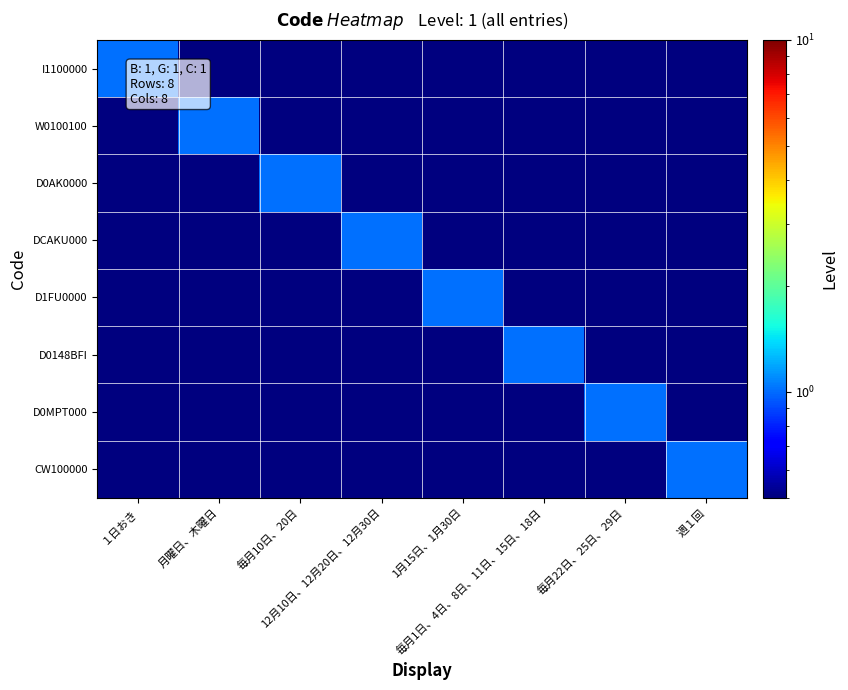

At 毎月10日、20日, list the series in order from largest to smallest.

D0AK0000, I1100000, W0100100, DCAKU000, D1FU0000, D0148BFI, D0MPT000, CW100000